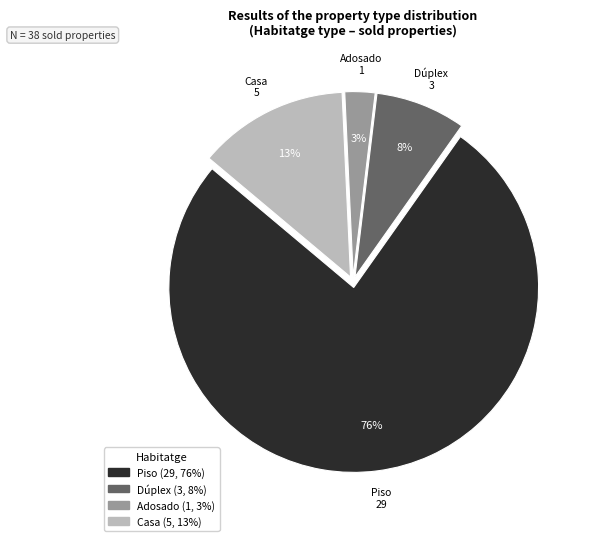

How many segments does this pie chart have?

4